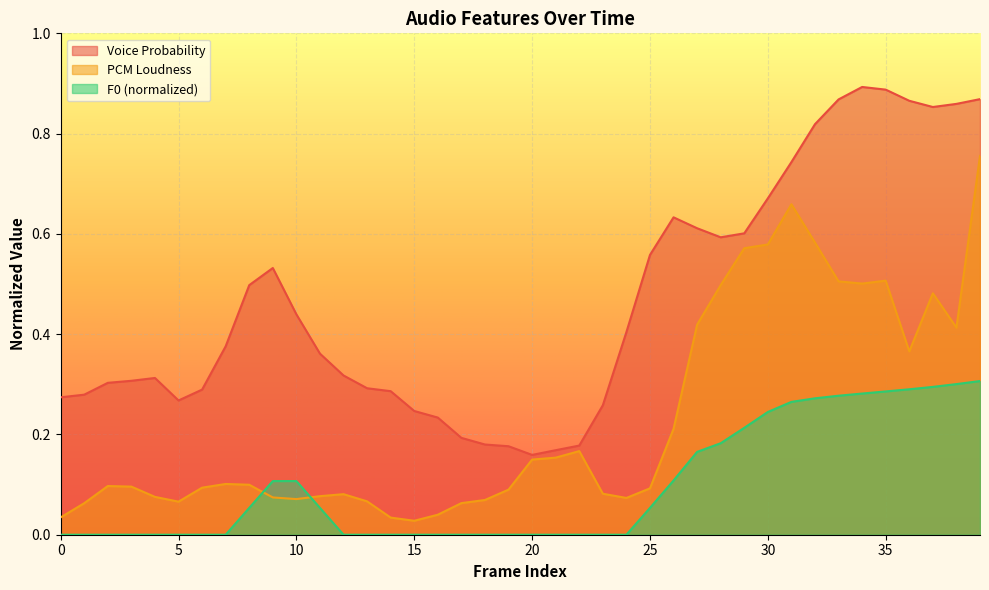

What is the value of the voiceProb_sma point at the 16th from the left?

0.2